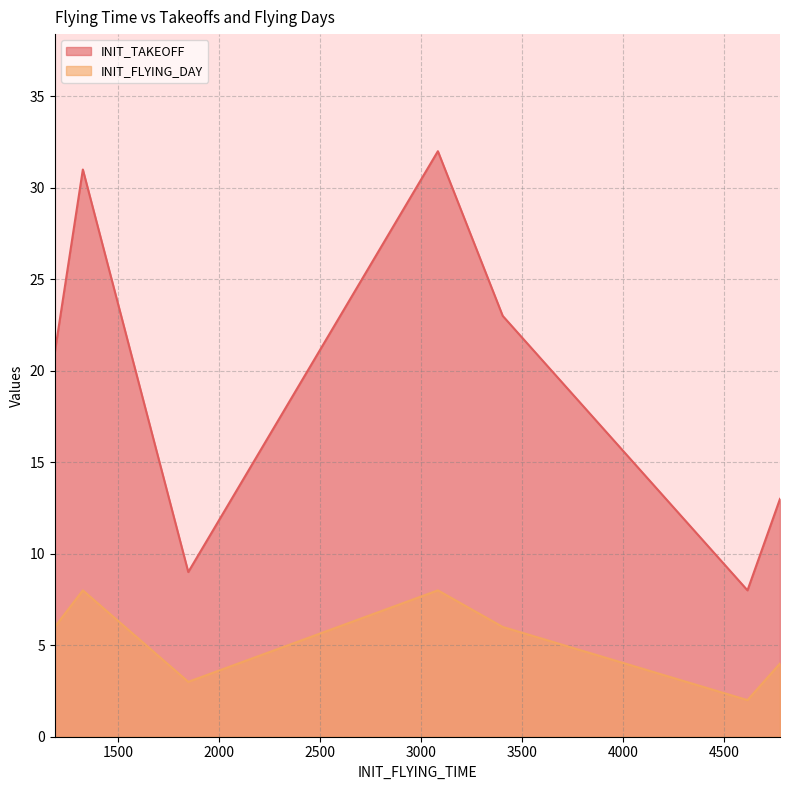

How many lines are shown in the chart?

2